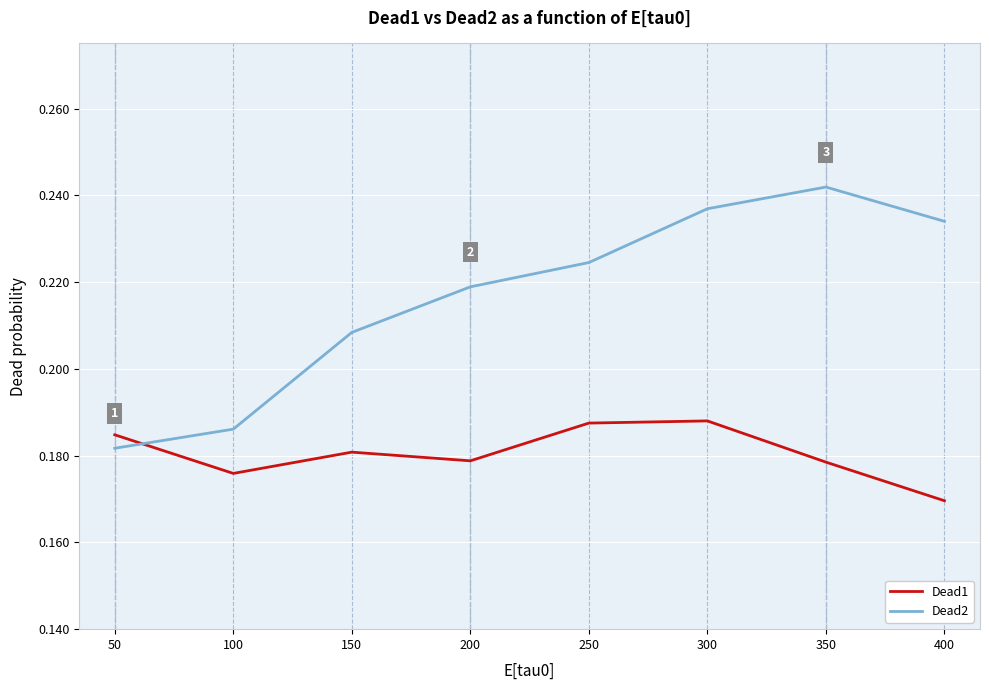

Is the value of Dead2 at 150 greater than the value of Dead1 at 400?

Yes